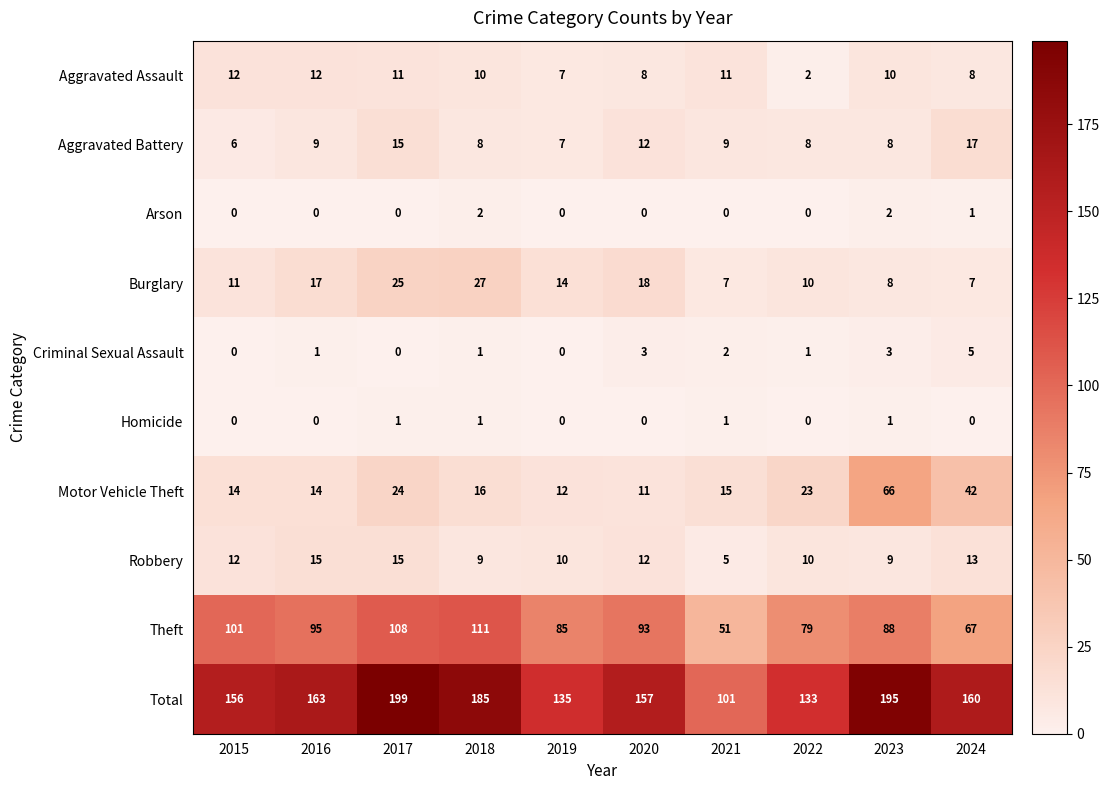

Count the Arson values in the range 0 to 1.

8